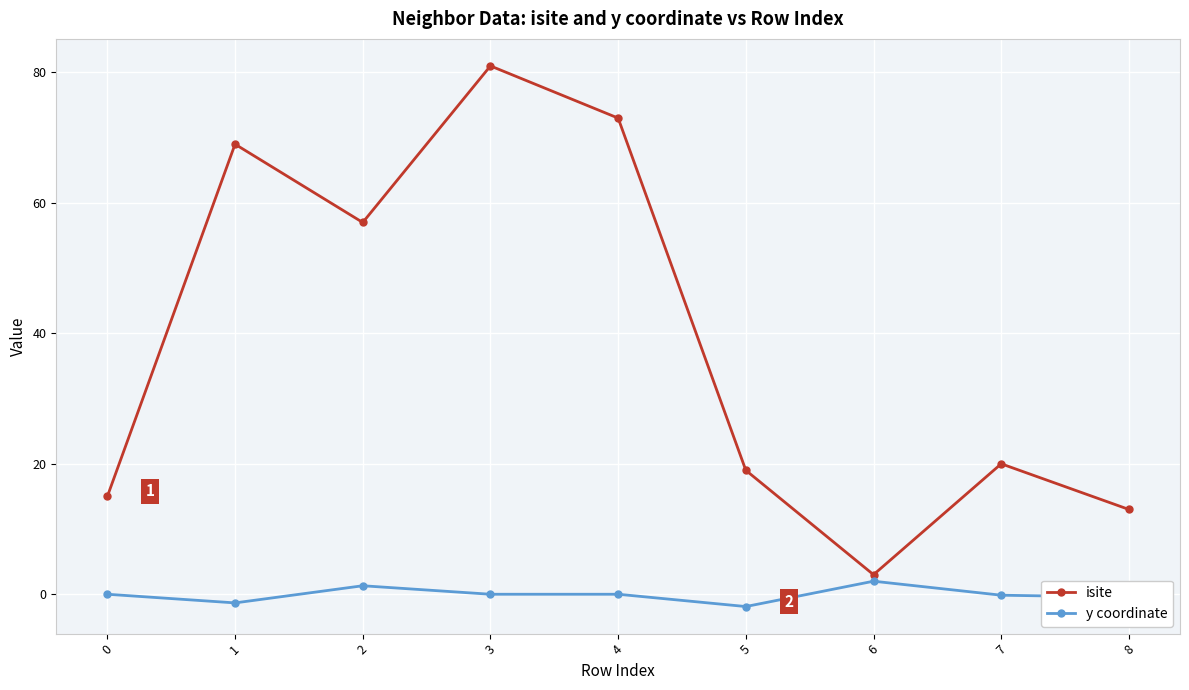

What is the value of the isite point at the 9th from the left?

13.0